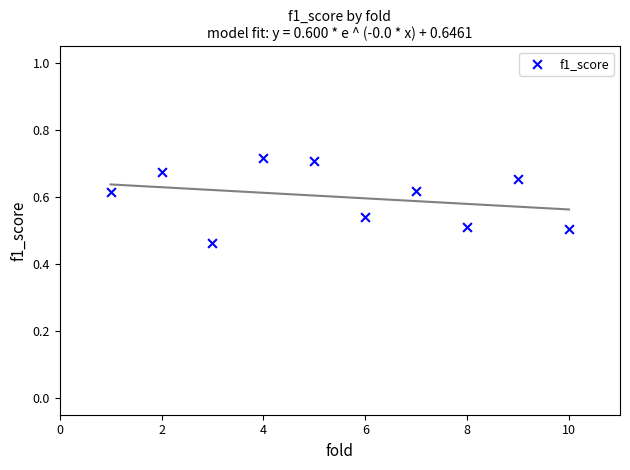

What is the range of Y values (max minus min)?

0.3